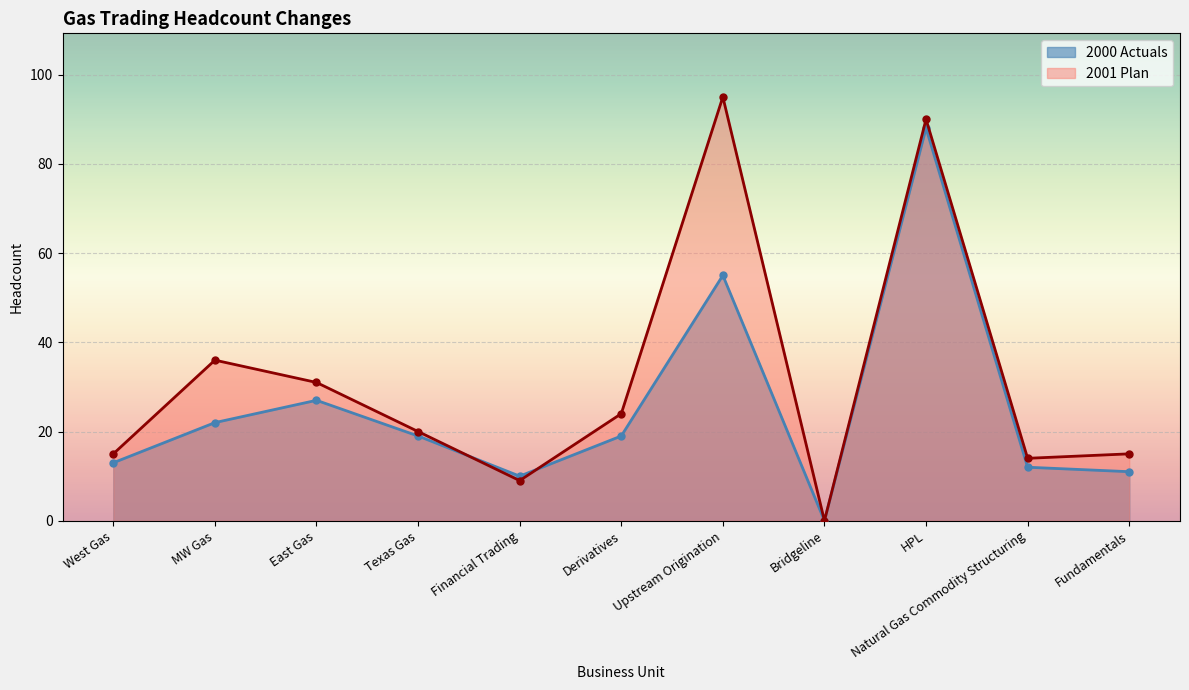

At HPL, list the series in order from smallest to largest.

2000 Actuals, 2001 Plan